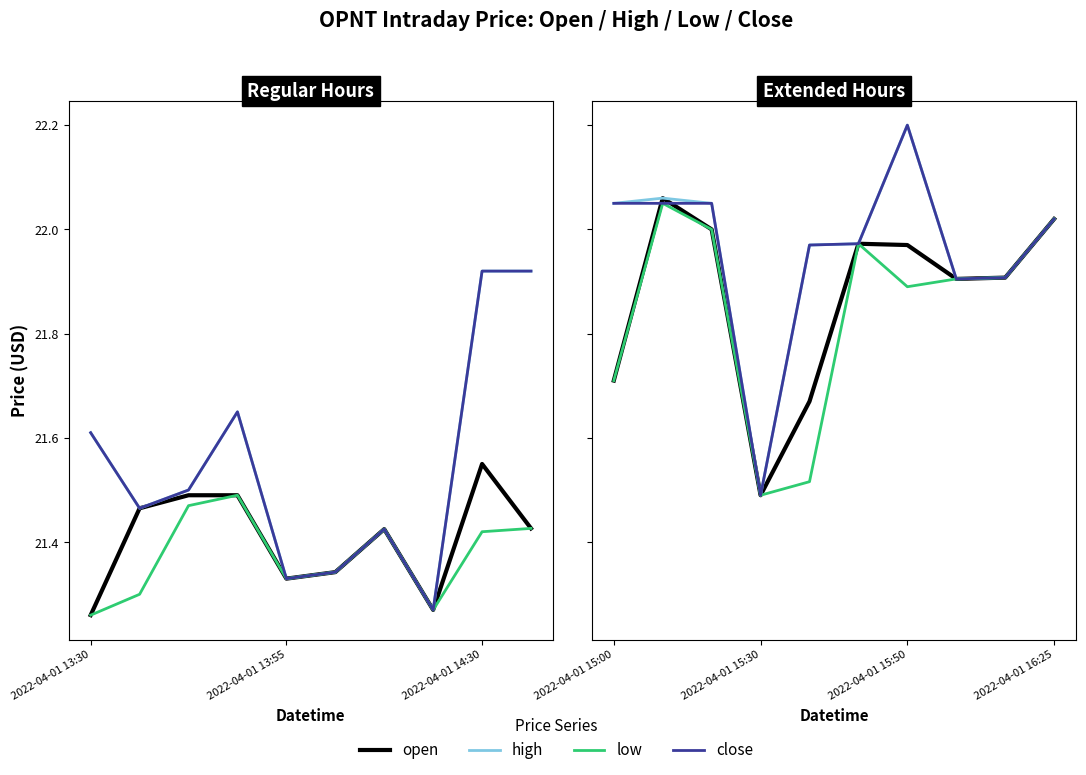

True or false: high and close intersect in this chart.

False